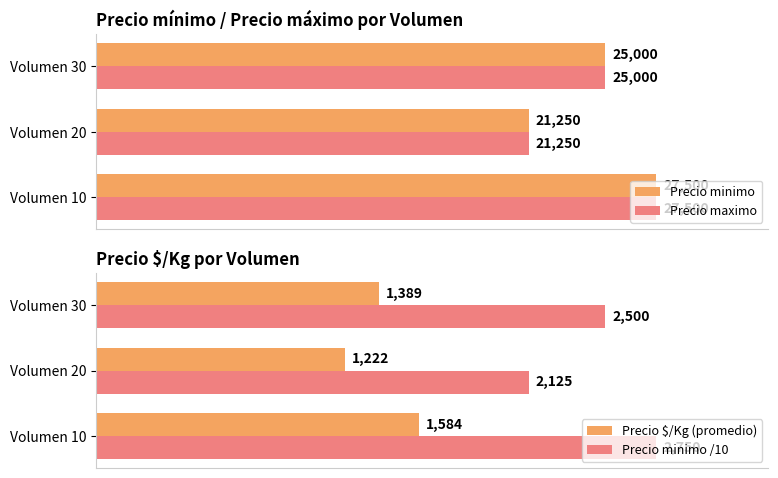

What are all the series names shown in the legend?

Precio minimo, Precio maximo, Precio $/Kg (promedio), Precio minimo /10